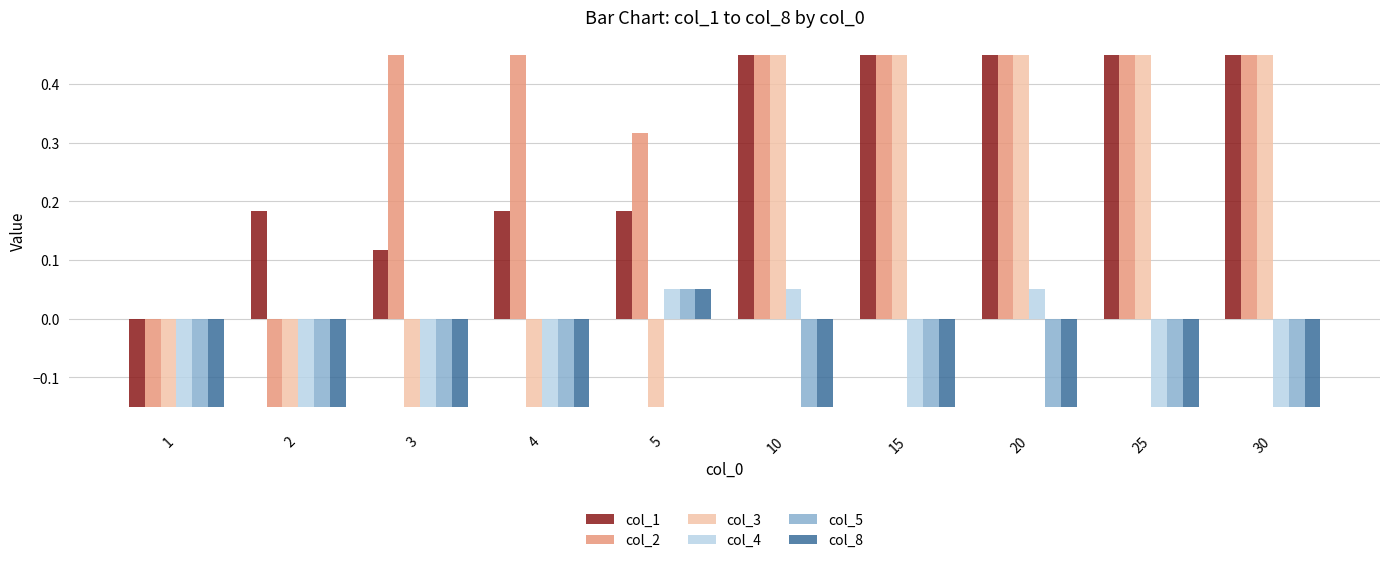

What is the total value across all series at 5?

0.5